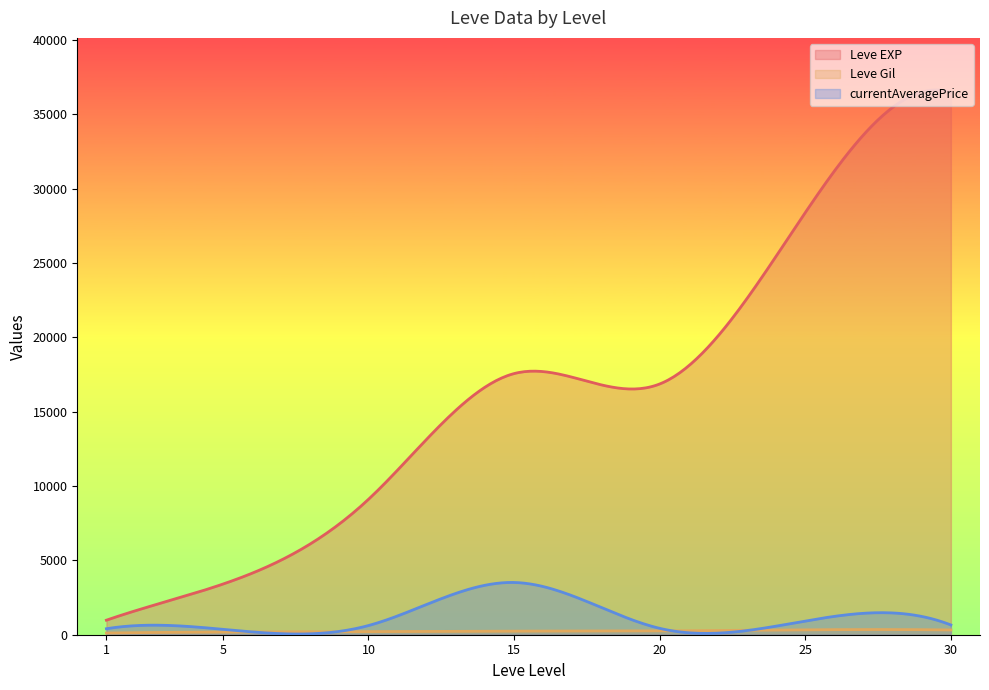

Where is the first local maximum for Leve Gil?

1